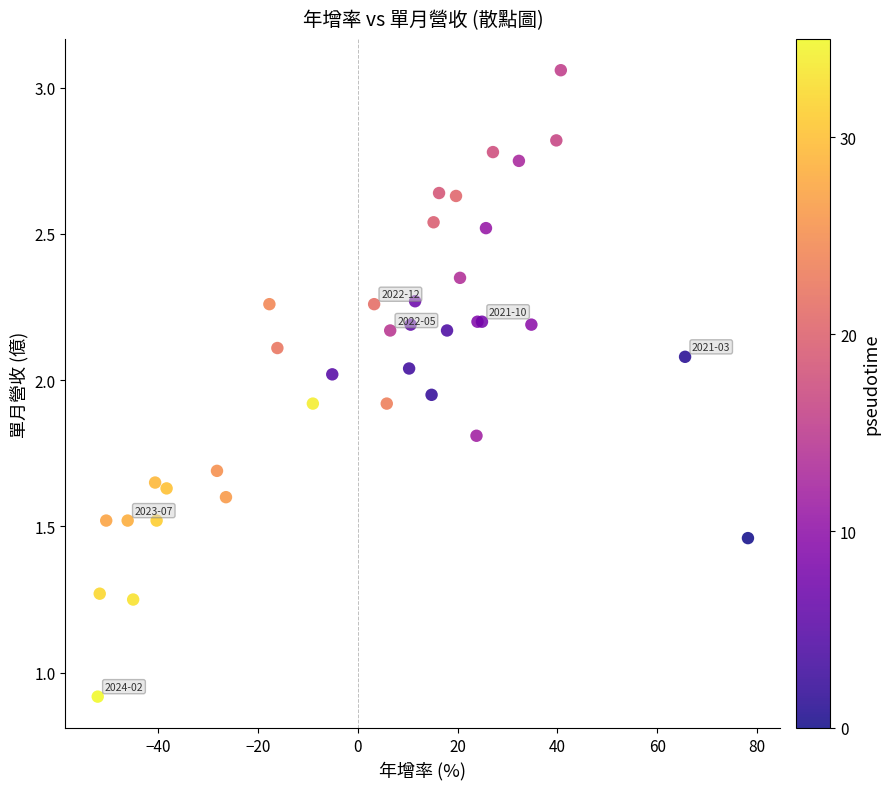

What Y value in the scatter plot is closest to 1?

0.9